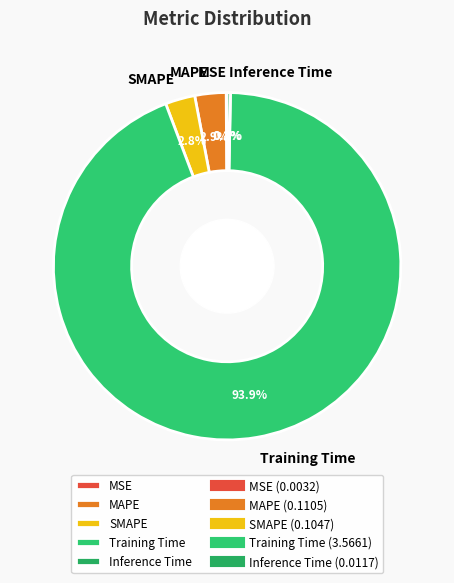

What is the largest slice in the pie chart?

Training Time